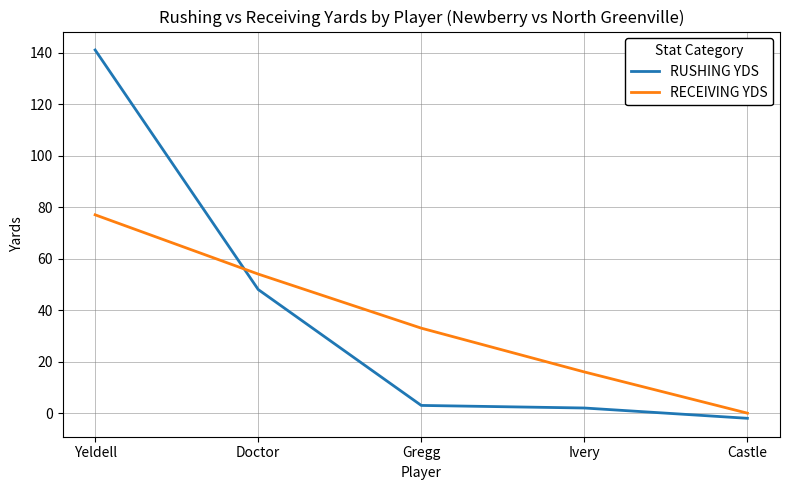

Reading right to left, extract all data points from this chart.

RUSHING YDS: Castle=-2	Ivery=2	Gregg=3	Doctor=48	Yeldell=141
RECEIVING YDS: Castle=0	Ivery=16	Gregg=33	Doctor=54	Yeldell=77